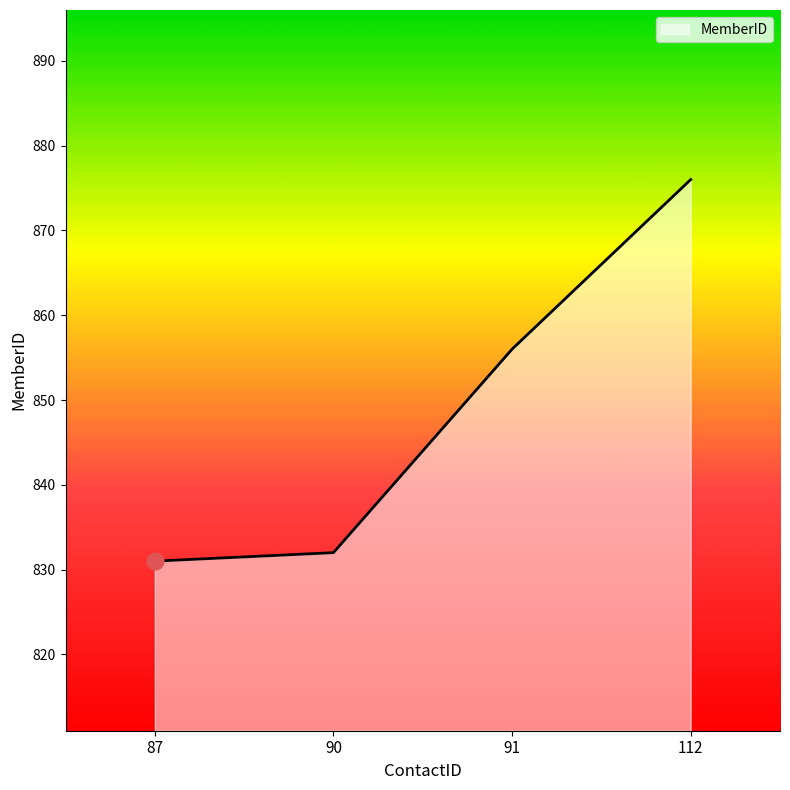

The value at 112 is 1520. True or false?

False